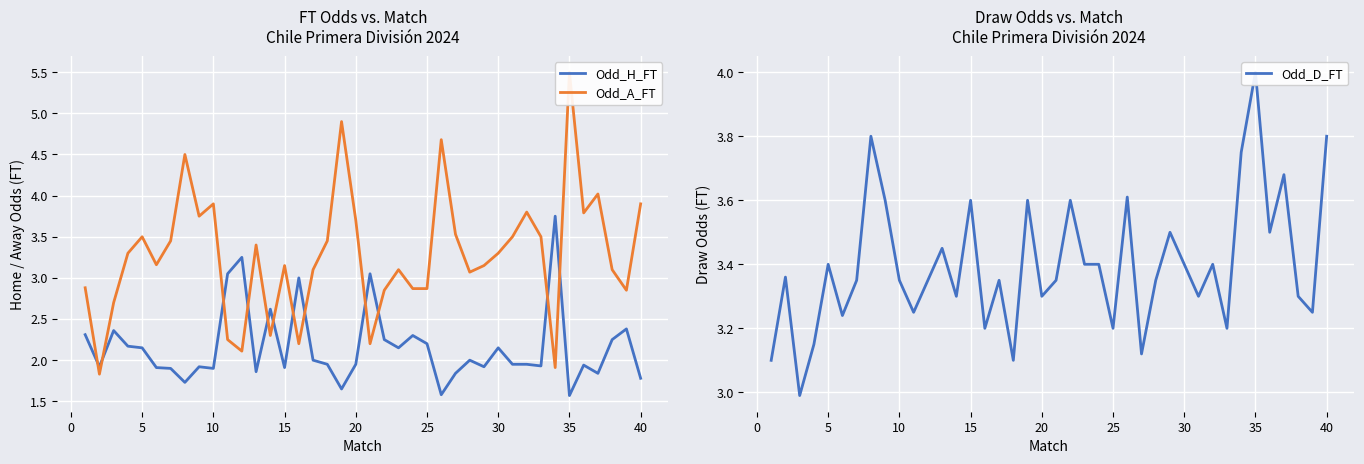

Rank the series by their maximum value, from highest to lowest.

Odd_A_FT, Odd_D_FT, Odd_H_FT